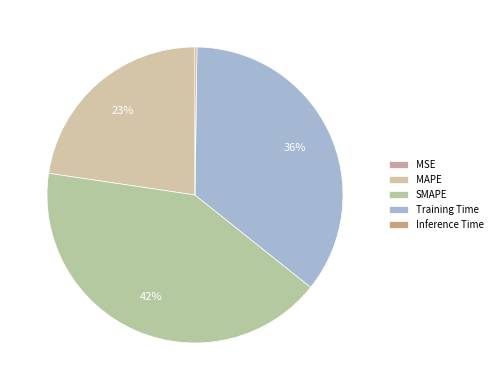

Count the number of slices in the pie.

5